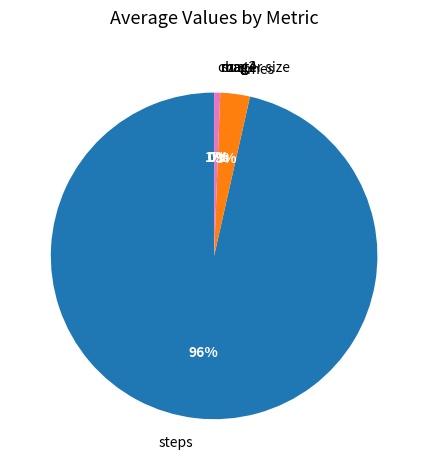

Is there any slice that represents more than half of the pie?

Yes